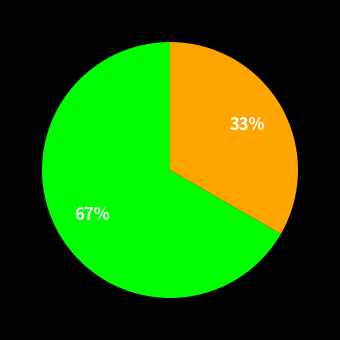

Is there a majority slice in this chart?

Yes